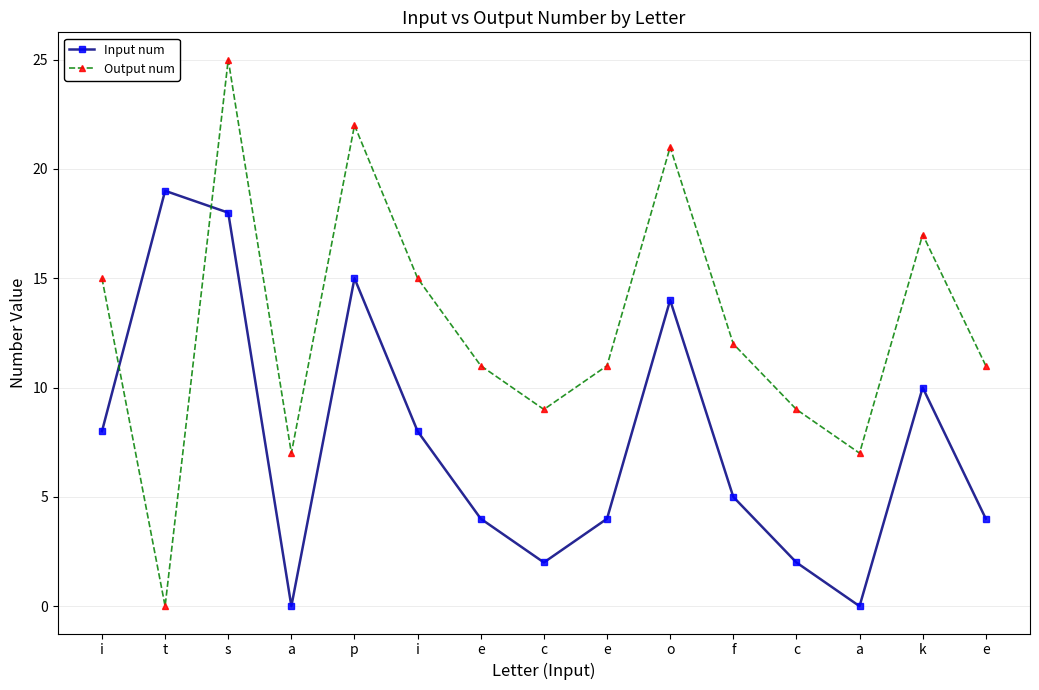

Is this an area chart (filled region under the line)?

No